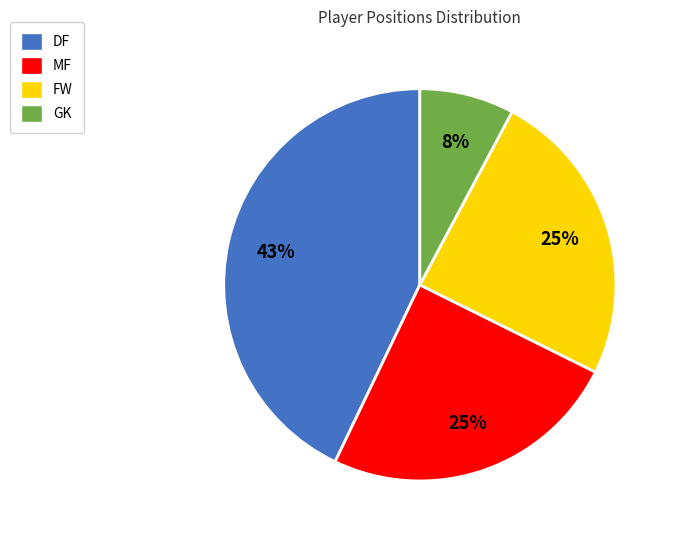

Approximately how many times larger is the value at DF compared to MF?

1.7